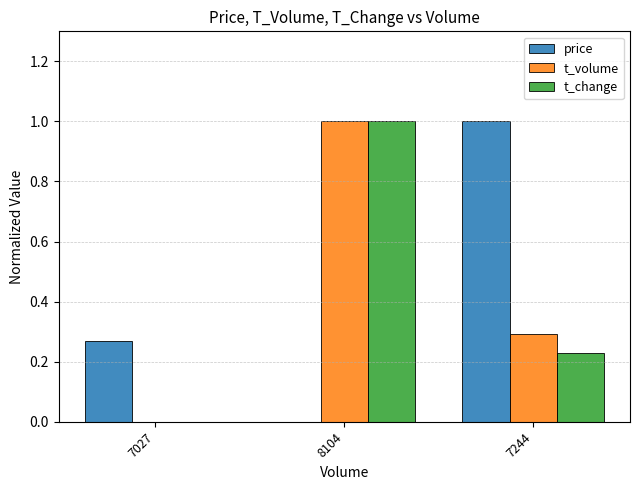

At which label does t_volume reach its peak?

8104